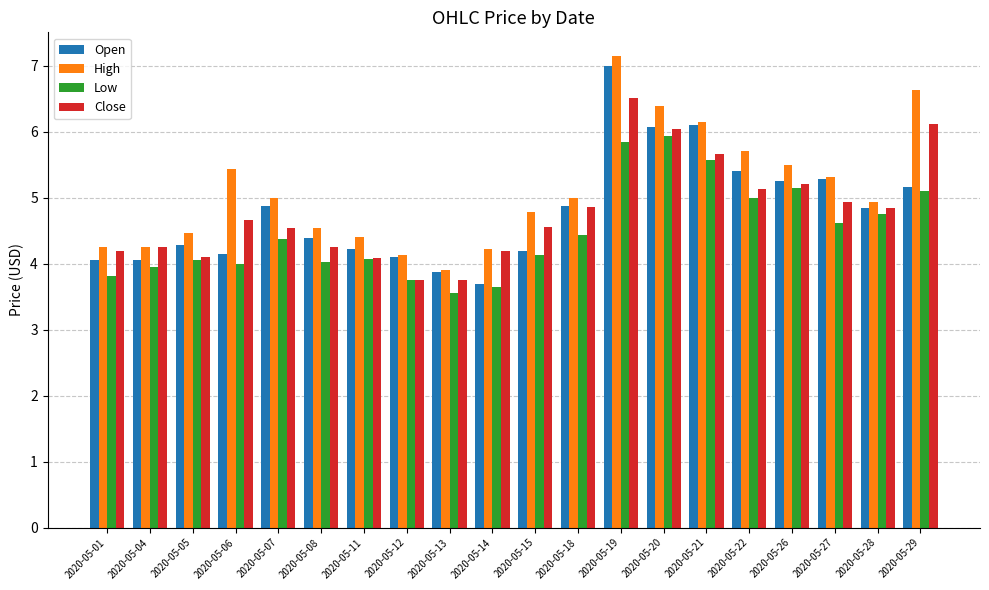

Rank the series by their maximum value, from lowest to highest.

Low, Close, Open, High